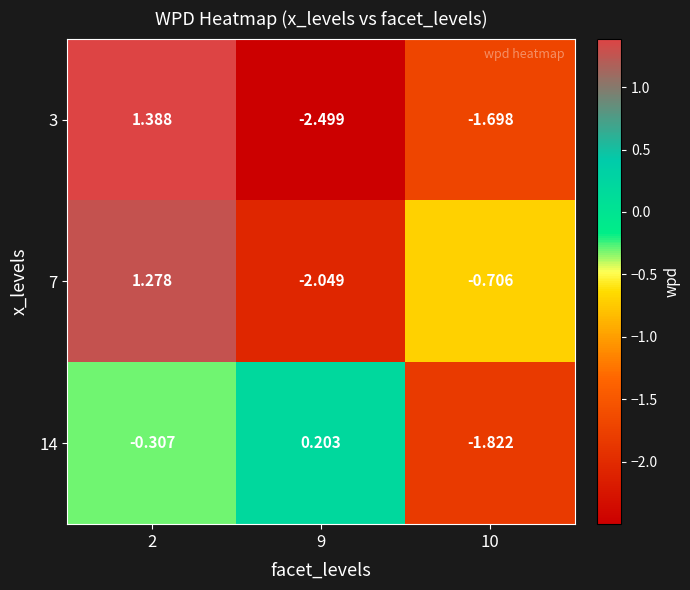

At how many categories does at least one series exceed 0?

2